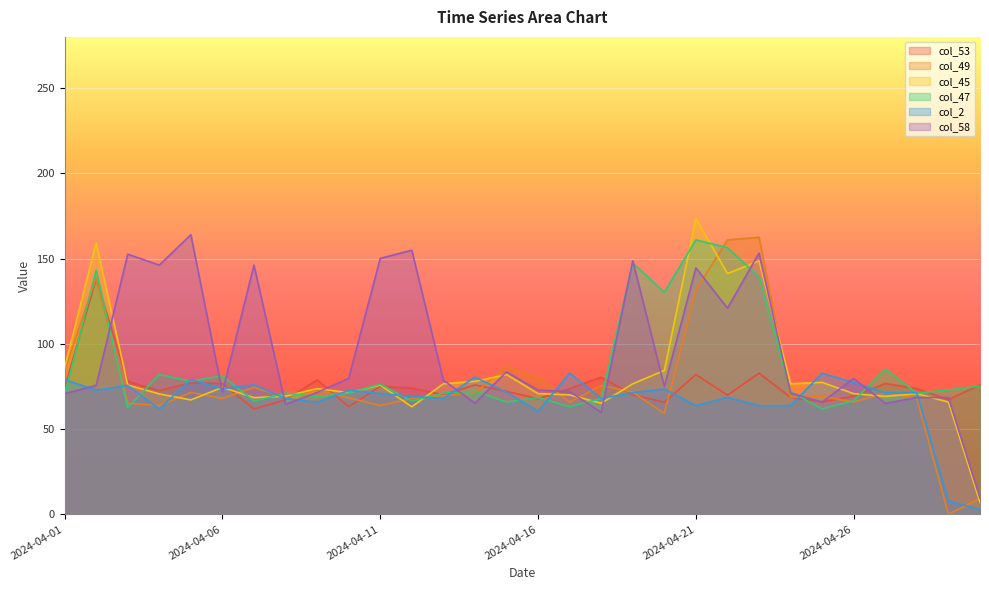

Where does the col_53 series first go above 73?

2024-04-01